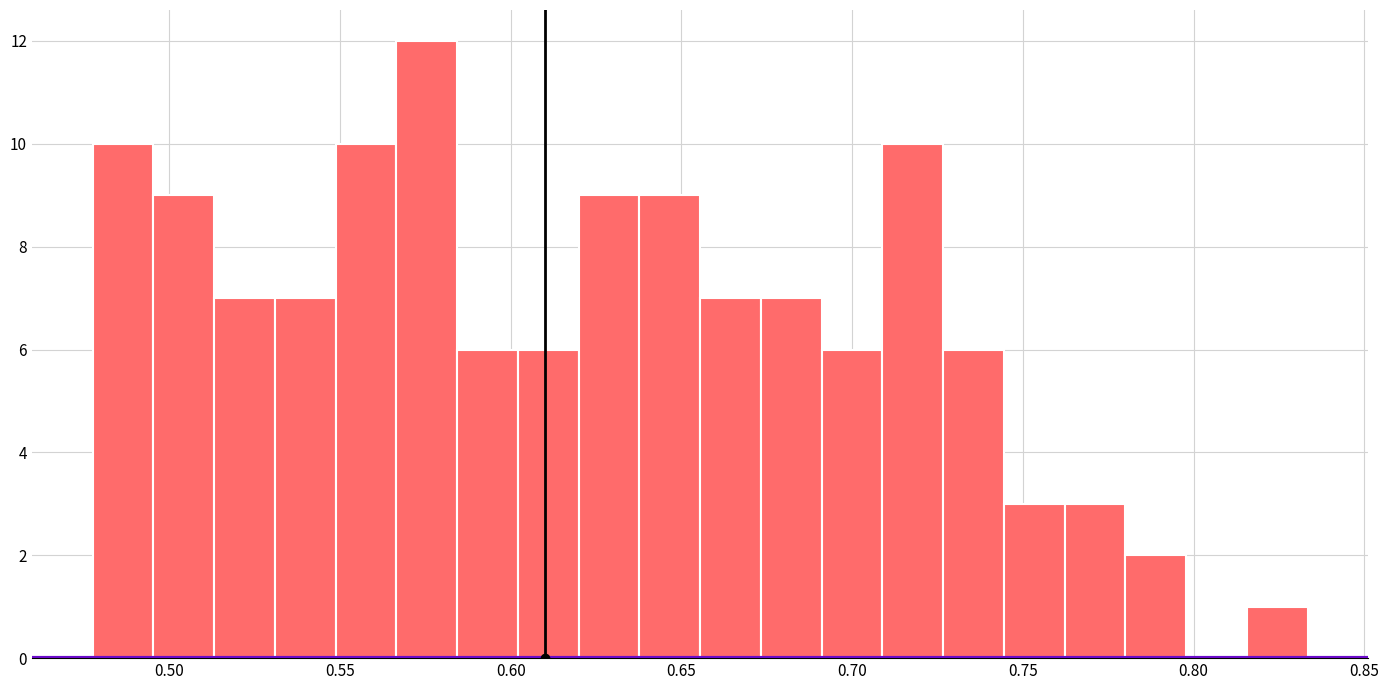

Read against the x-axis, roughly where is the centre of the tallest bar?

0.575